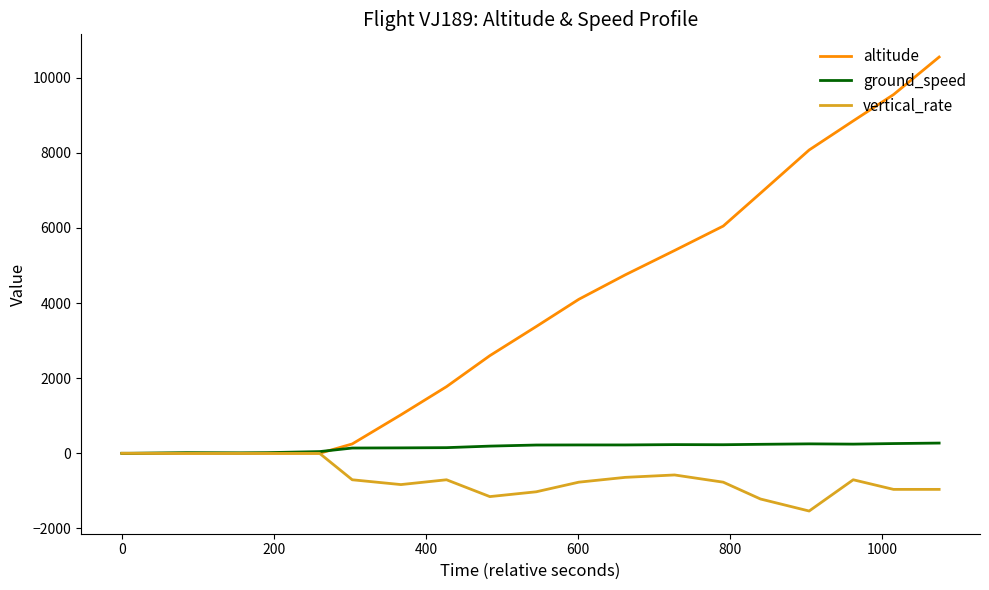

True or false: ground_speed has more than 0 points higher than both neighbors.

True